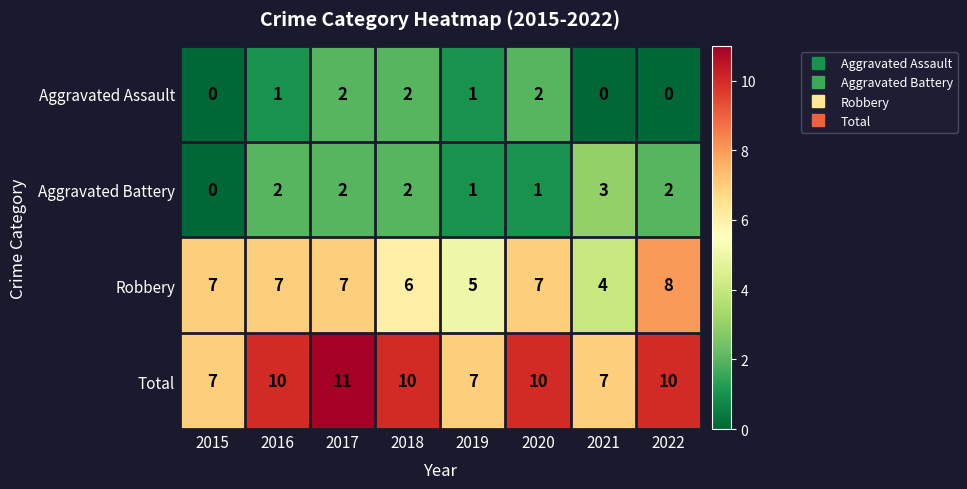

What is the average value of the Total series?

9